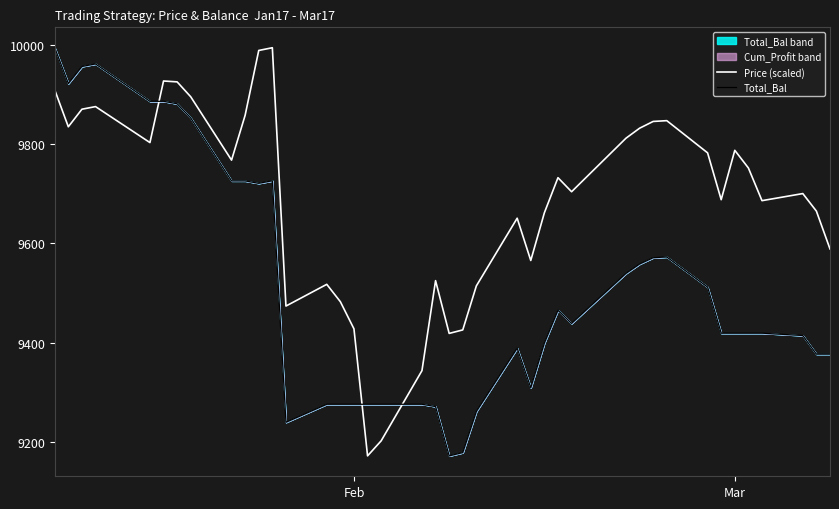

What is the highest value of the Total_Bal series?

9995.0